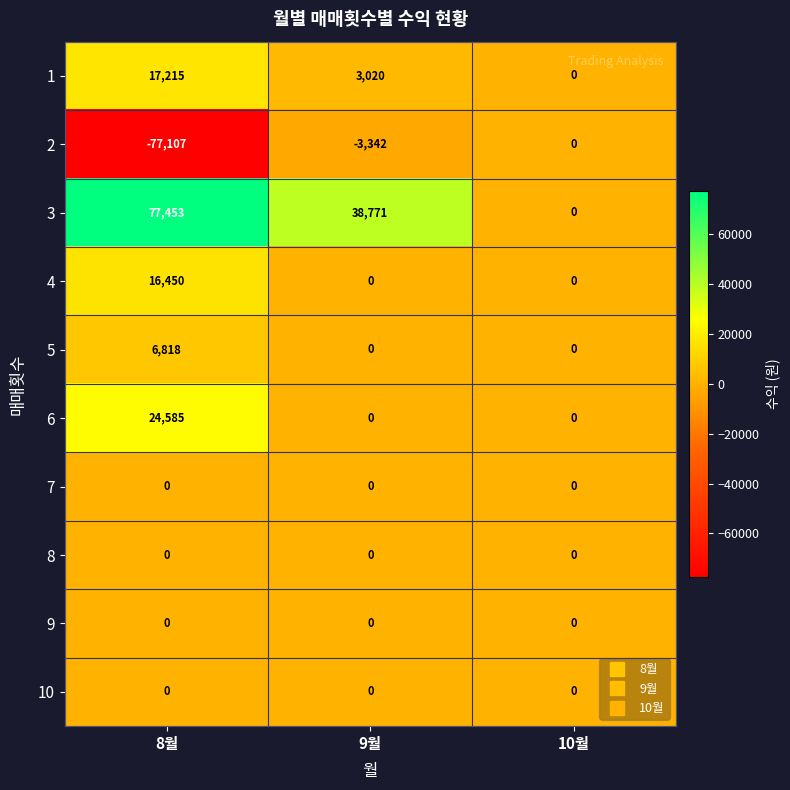

Is it true that 1 equals 30818 at 8월?

False